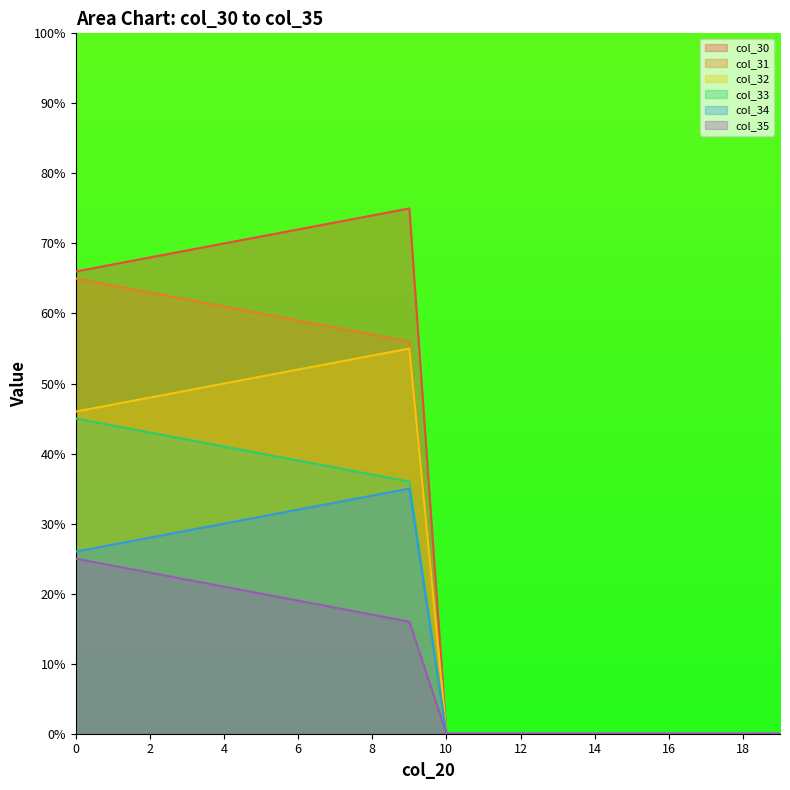

How many lines are shown in the chart?

6